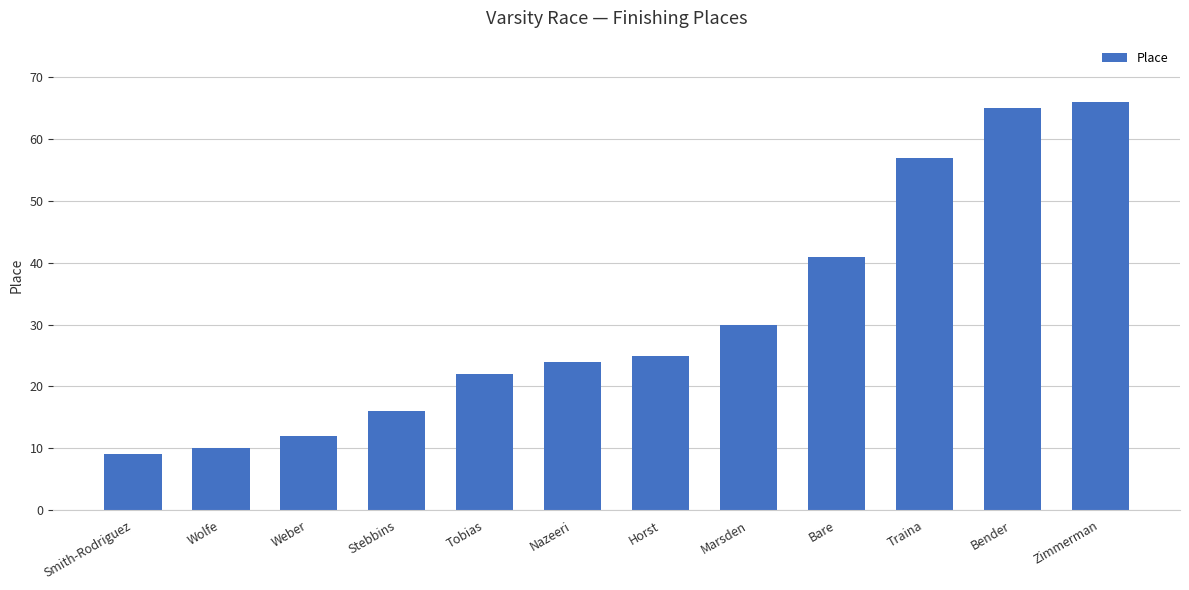

Rank the categories by value from highest to lowest.

Zimmerman, Bender, Traina, Bare, Marsden, Horst, Nazeeri, Tobias, Stebbins, Weber, Wolfe, Smith-Rodriguez